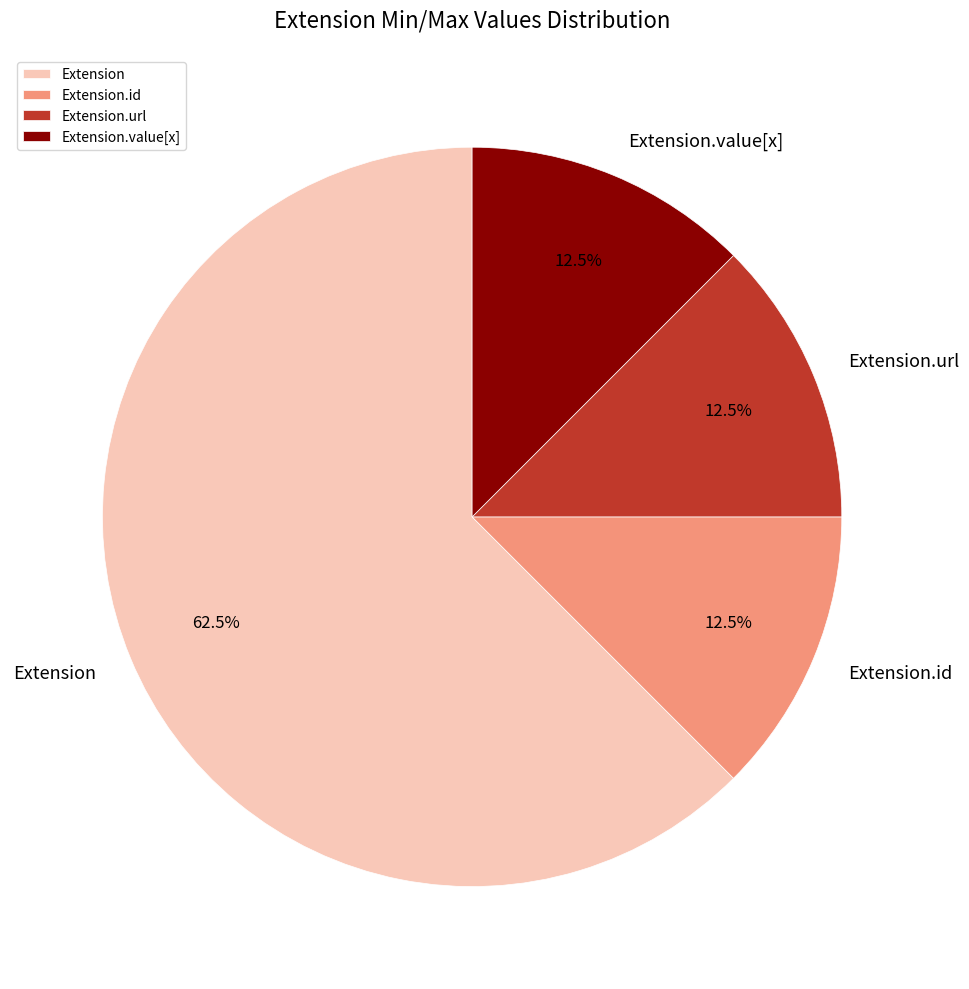

Is Extension.value[x] the majority of the pie?

No